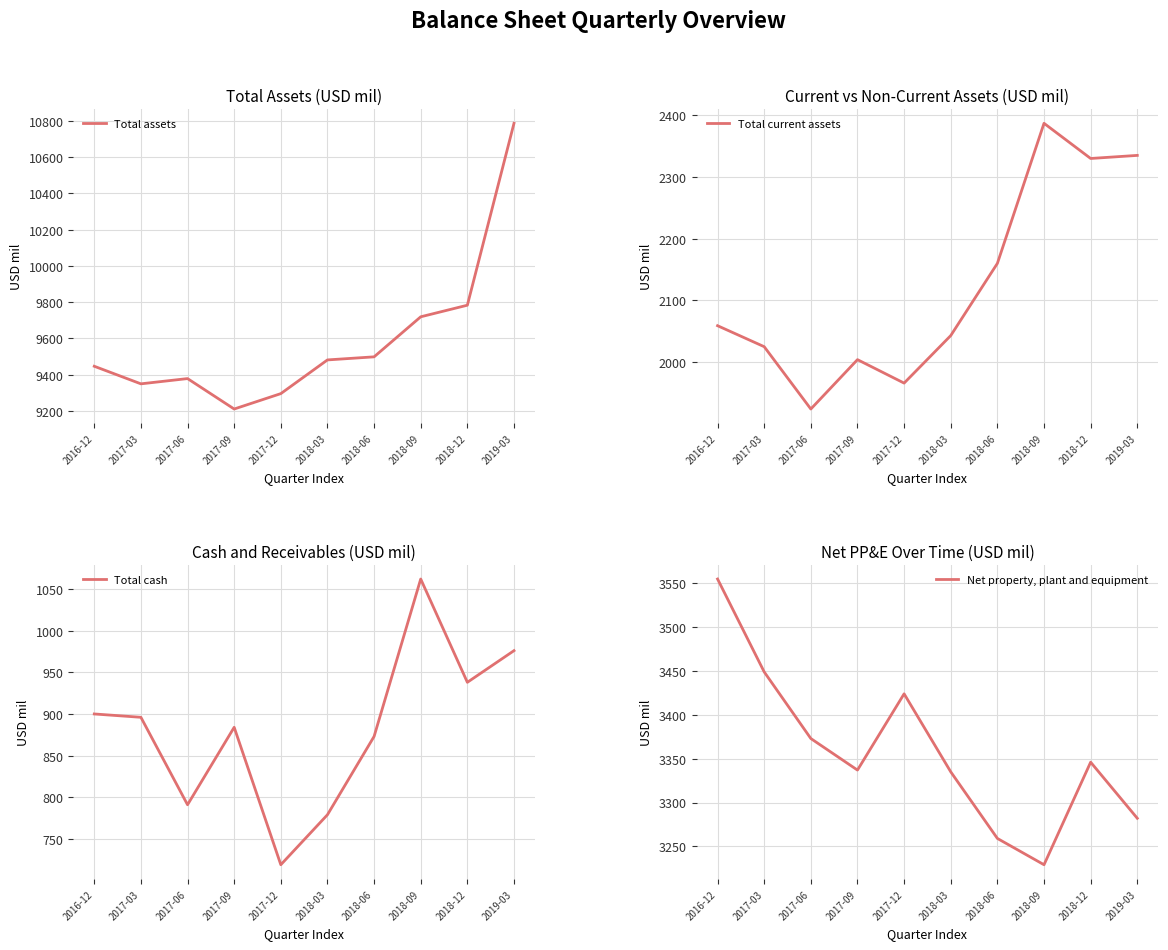

At which category does Net property, plant and equipment reach its first local valley?

2017-09